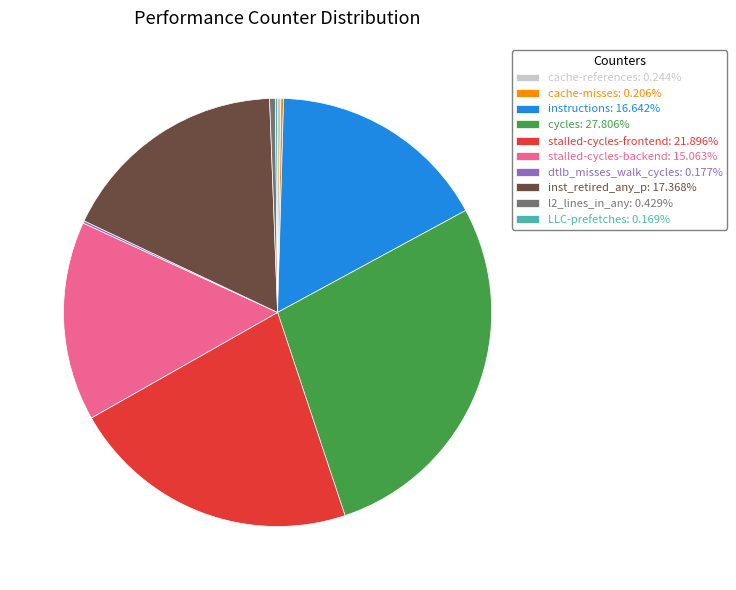

Does any single category account for the majority?

No